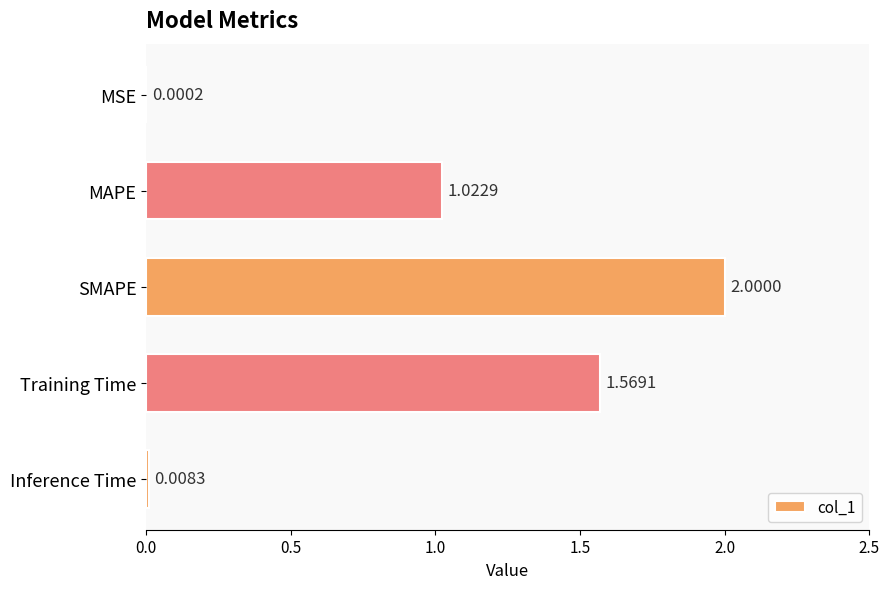

What is the sum of all values?

4.6